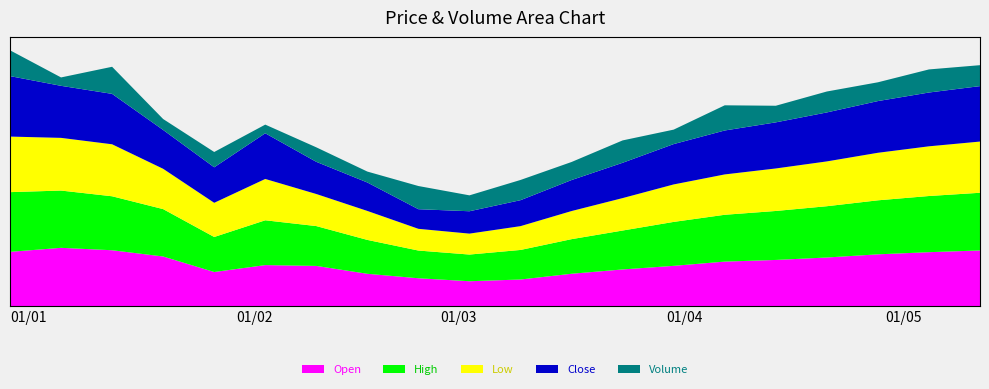

Reading left to right, what are all the values shown in this chart?

Open: 2023-01-01=0.8	2023-01-08=0.9	2023-01-15=0.9	2023-01-22=0.8	2023-01-29=0.5	2023-02-05=0.6	2023-02-12=0.6	2023-02-19=0.5	2023-02-26=0.4	2023-03-05=0.4	2023-03-12=0.4	2023-03-19=0.5	2023-03-26=0.6	2023-04-02=0.6	2023-04-09=0.7	2023-04-16=0.7	2023-04-23=0.8	2023-04-30=0.8	2023-05-07=0.8	2023-05-14=0.9
High: 2023-01-01=0.9	2023-01-08=0.9	2023-01-15=0.8	2023-01-22=0.7	2023-01-29=0.5	2023-02-05=0.7	2023-02-12=0.6	2023-02-19=0.5	2023-02-26=0.4	2023-03-05=0.4	2023-03-12=0.5	2023-03-19=0.5	2023-03-26=0.6	2023-04-02=0.7	2023-04-09=0.7	2023-04-16=0.8	2023-04-23=0.8	2023-04-30=0.8	2023-05-07=0.9	2023-05-14=0.9
Low: 2023-01-01=0.9	2023-01-08=0.8	2023-01-15=0.8	2023-01-22=0.6	2023-01-29=0.5	2023-02-05=0.6	2023-02-12=0.5	2023-02-19=0.4	2023-02-26=0.3	2023-03-05=0.3	2023-03-12=0.4	2023-03-19=0.4	2023-03-26=0.5	2023-04-02=0.6	2023-04-09=0.6	2023-04-16=0.7	2023-04-23=0.7	2023-04-30=0.7	2023-05-07=0.8	2023-05-14=0.8
Close: 2023-01-01=0.9	2023-01-08=0.8	2023-01-15=0.8	2023-01-22=0.6	2023-01-29=0.5	2023-02-05=0.7	2023-02-12=0.5	2023-02-19=0.4	2023-02-26=0.3	2023-03-05=0.3	2023-03-12=0.4	2023-03-19=0.5	2023-03-26=0.5	2023-04-02=0.6	2023-04-09=0.7	2023-04-16=0.7	2023-04-23=0.8	2023-04-30=0.8	2023-05-07=0.8	2023-05-14=0.9
Volume: 2023-01-01=0.4	2023-01-08=0.1	2023-01-15=0.4	2023-01-22=0.2	2023-01-29=0.2	2023-02-05=0.1	2023-02-12=0.2	2023-02-19=0.2	2023-02-26=0.4	2023-03-05=0.2	2023-03-12=0.3	2023-03-19=0.3	2023-03-26=0.3	2023-04-02=0.2	2023-04-09=0.4	2023-04-16=0.3	2023-04-23=0.3	2023-04-30=0.3	2023-05-07=0.4	2023-05-14=0.3